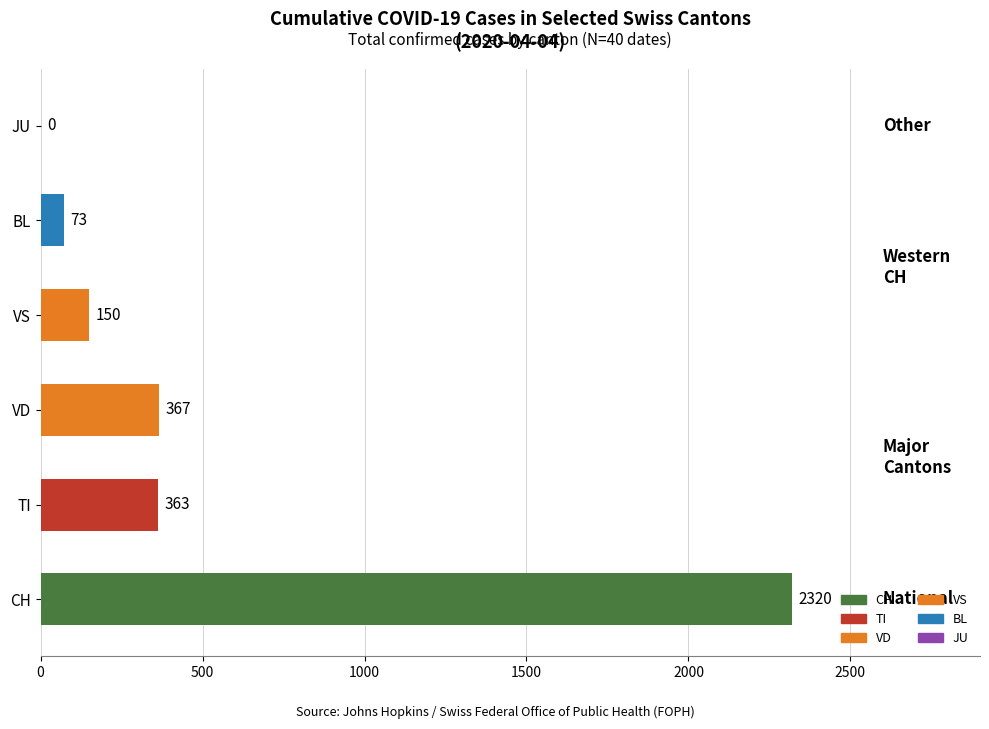

What is the sum of the values at VS and VD?

517